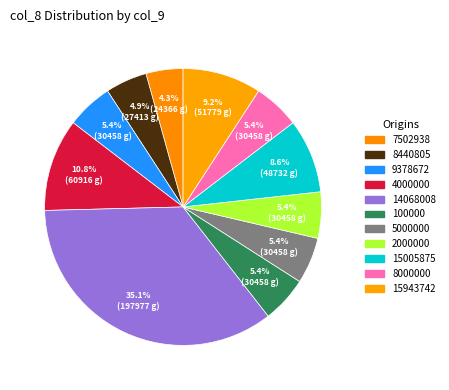

Which category has the biggest portion of the pie?

14068008